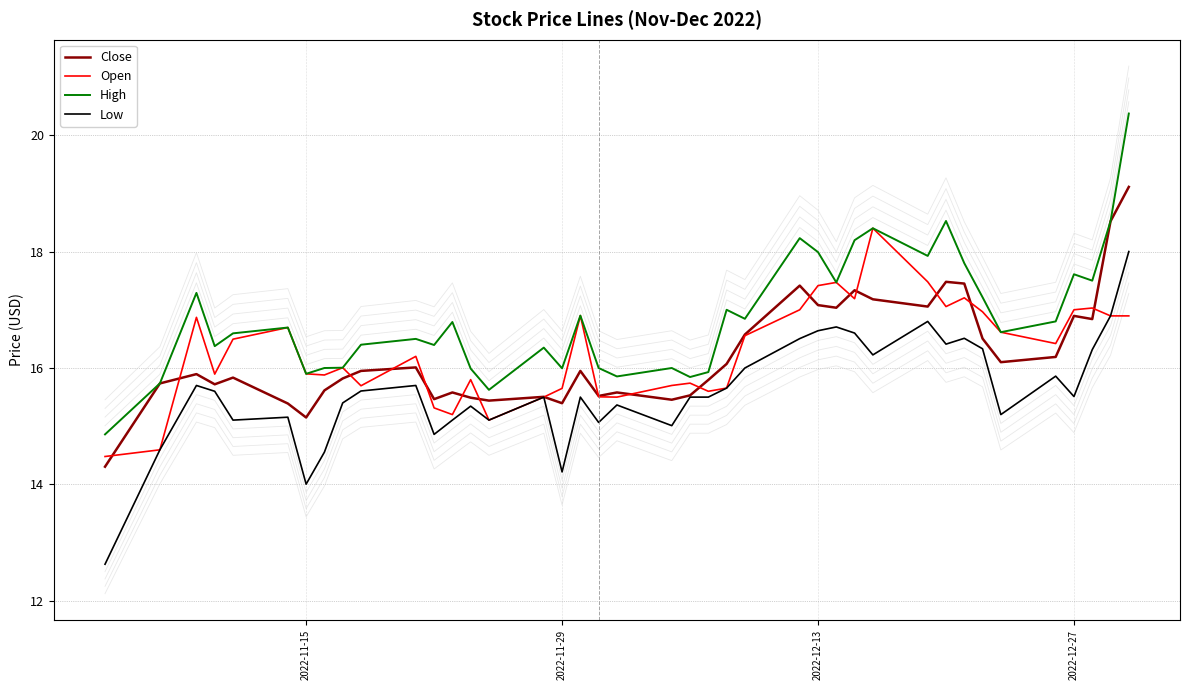

Does the chart have visible grid lines?

Yes